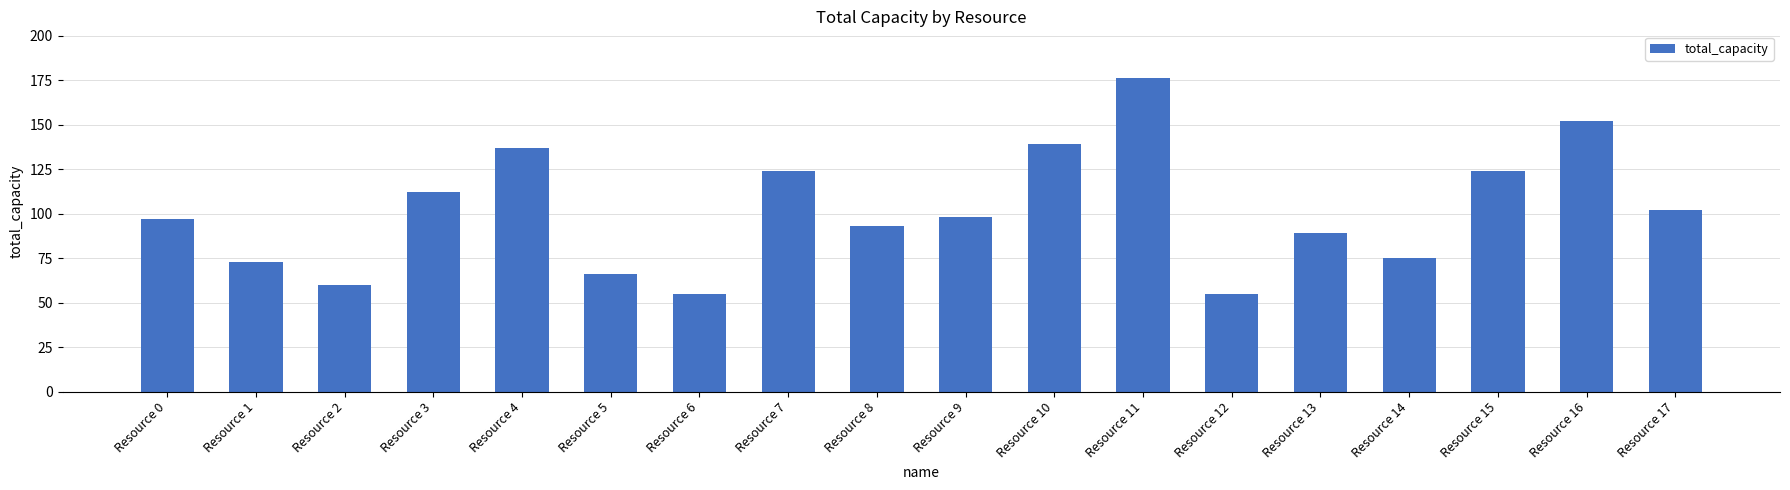

What is the difference between the maximum and minimum values?

121